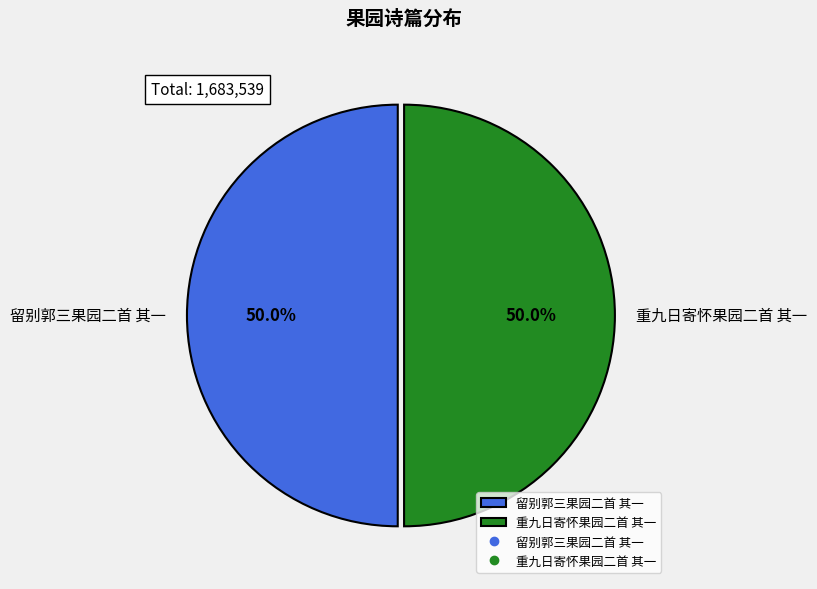

What portion of the pie excludes 重九日寄怀果园二首 其一?

50.0%